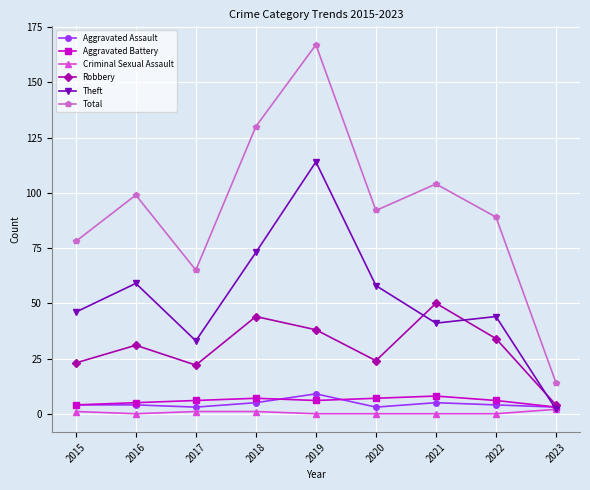

What is the spread (max minus min) of values at 2020?

92